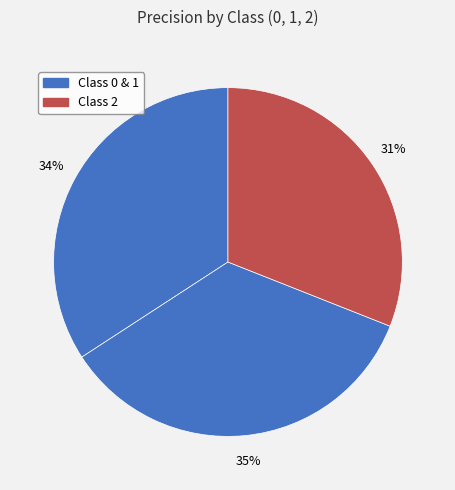

Is there any slice that represents more than half of the pie?

No